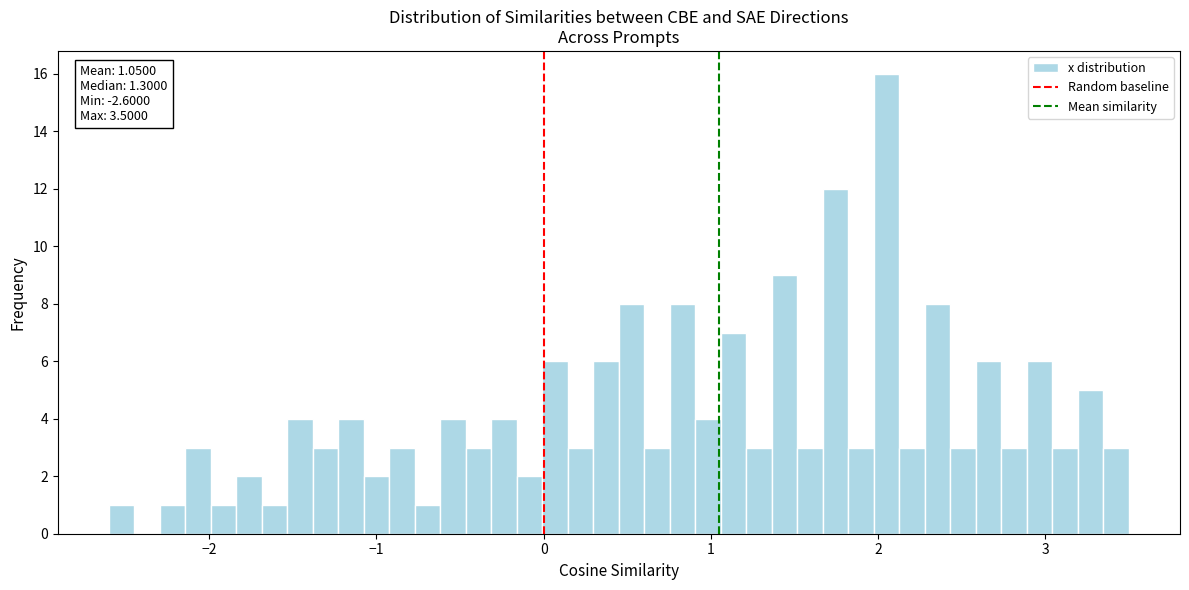

Read against the x-axis, roughly where is the centre of the tallest bar?

2.1